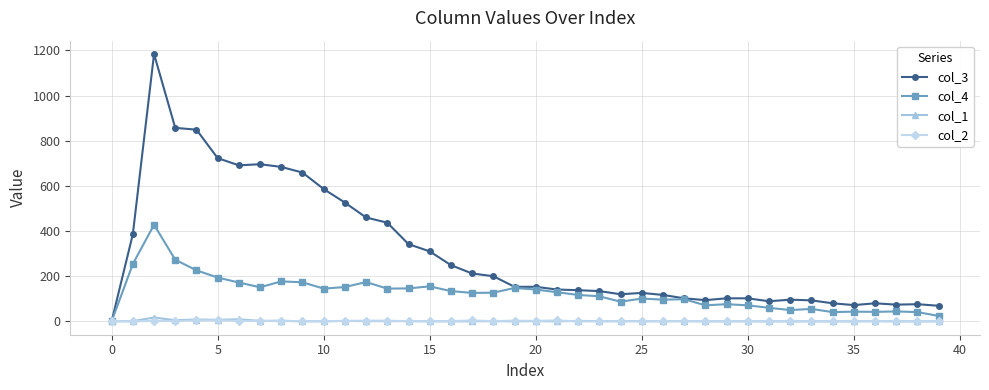

What is the greatest value displayed?

1184